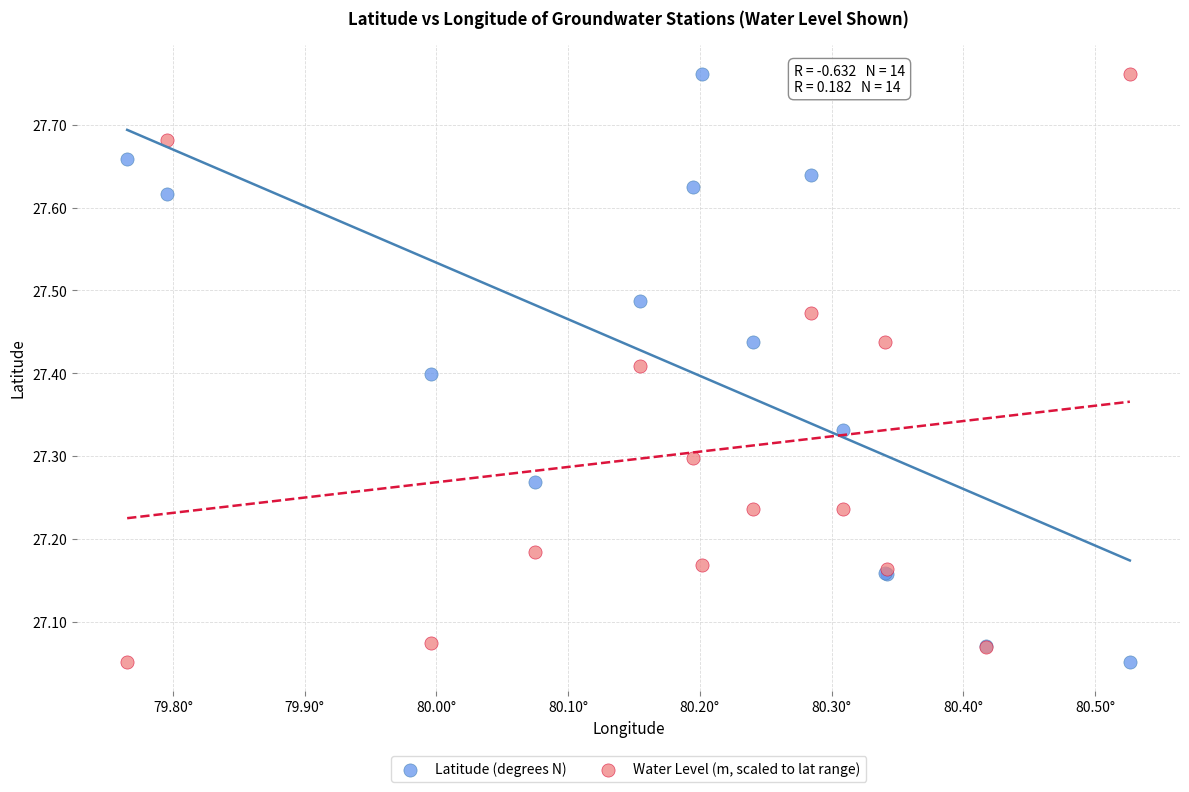

What is the X range (max minus min) for the scatter plot?

0.8